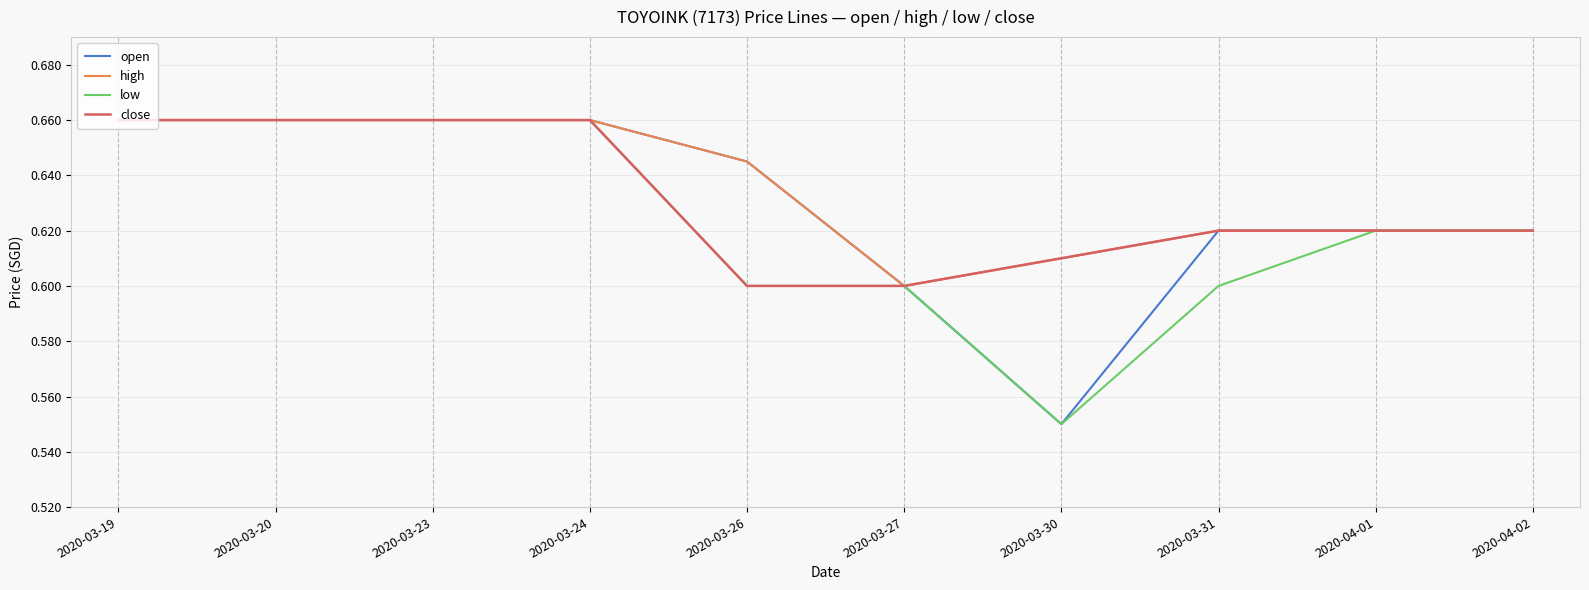

How many lines are shown in the chart?

4